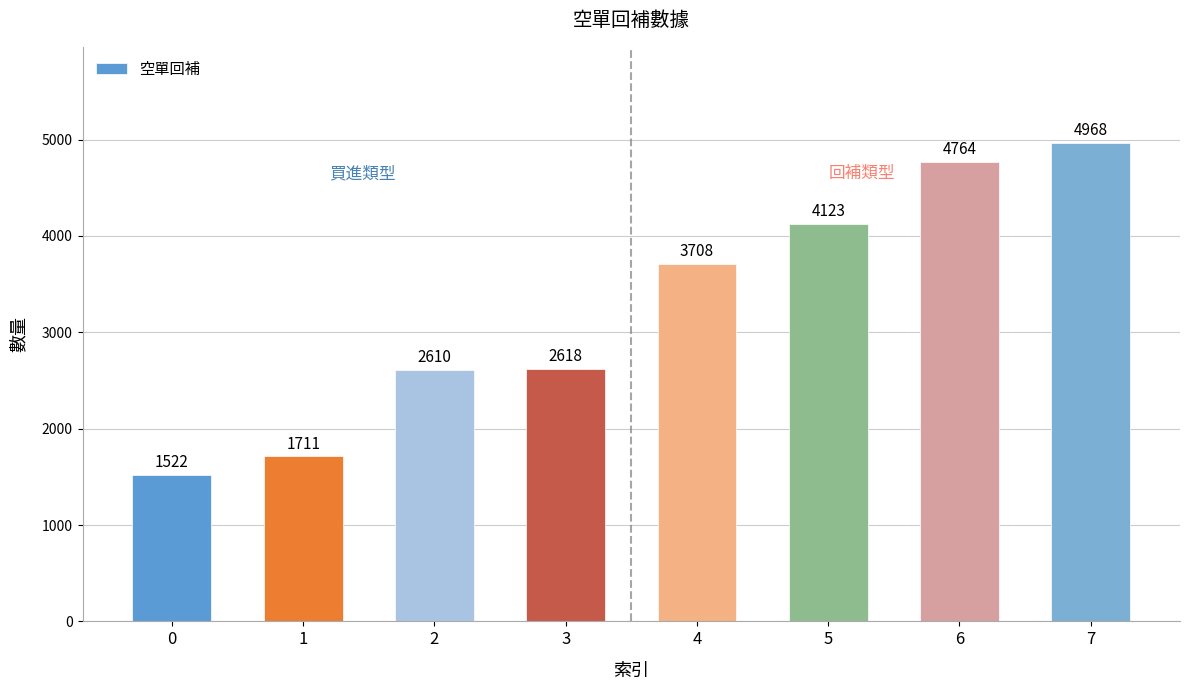

How many values are below 3708?

4